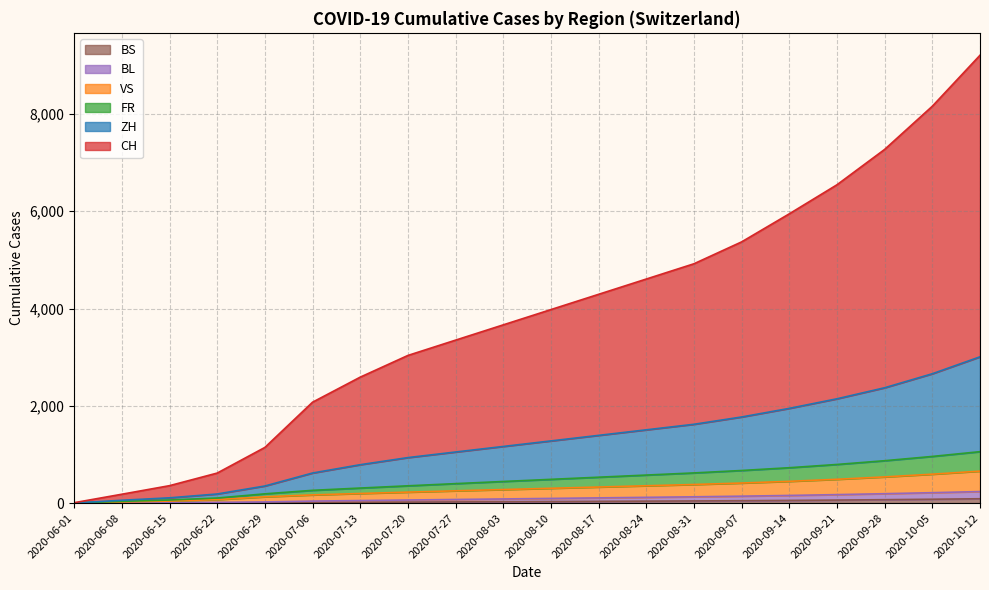

How many lines are shown in the chart?

6